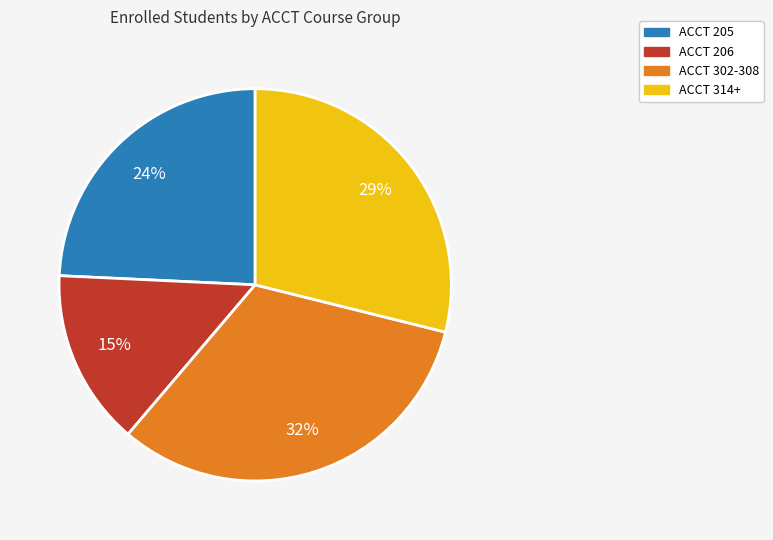

To the nearest percent, what portion does ACCT 302-308 represent?

32%